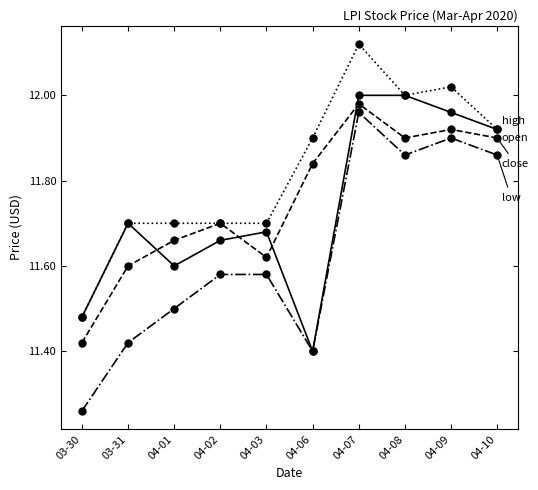

What is the total value across all series at 04-01?

46.5